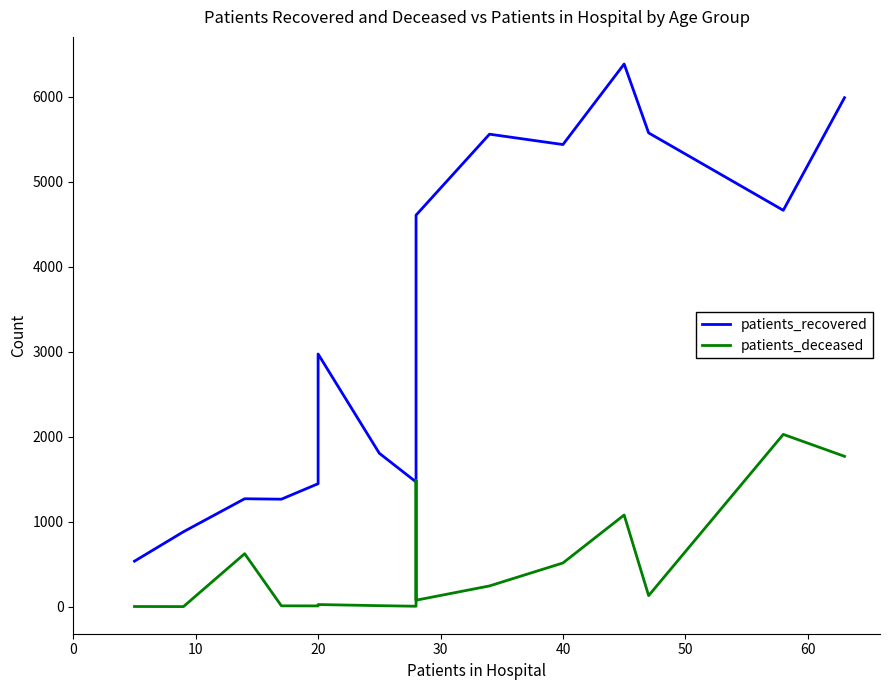

Rank the series by their maximum value, from highest to lowest.

patients_recovered, patients_deceased